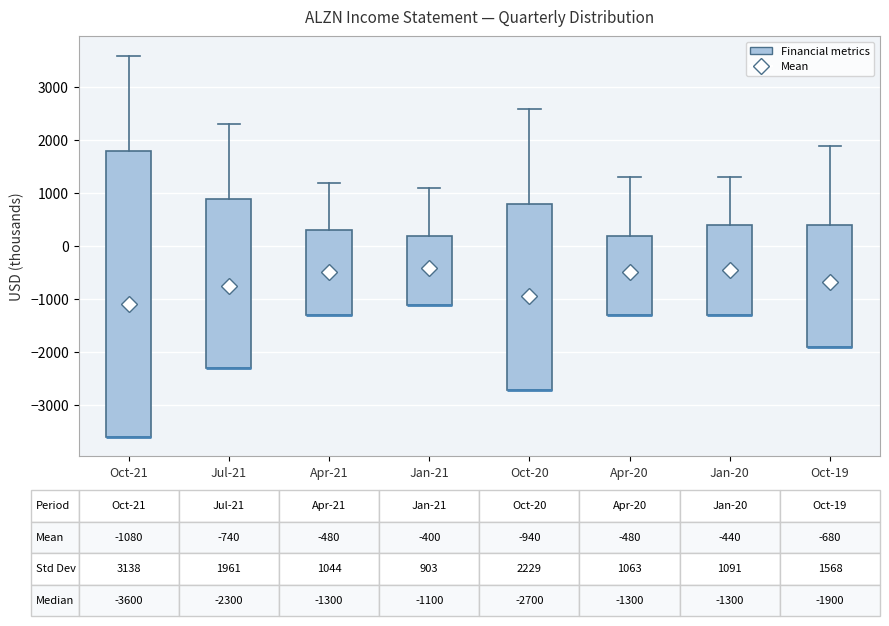

Comparing the boxes themselves (not the whiskers), which one is the tallest?

Oct-21